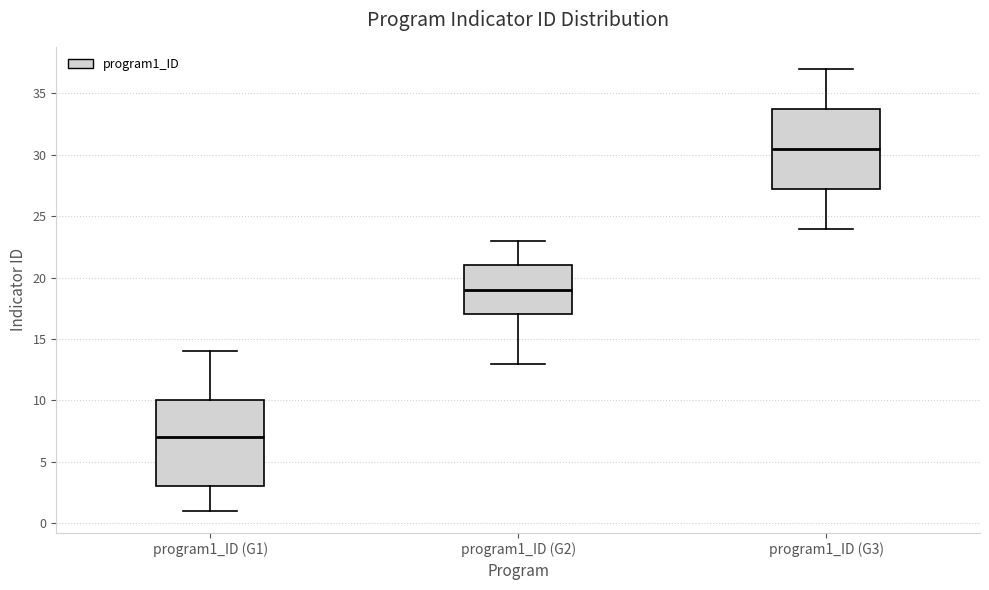

Comparing the boxes themselves (not the whiskers), which one is the tallest?

program1_ID (G1)